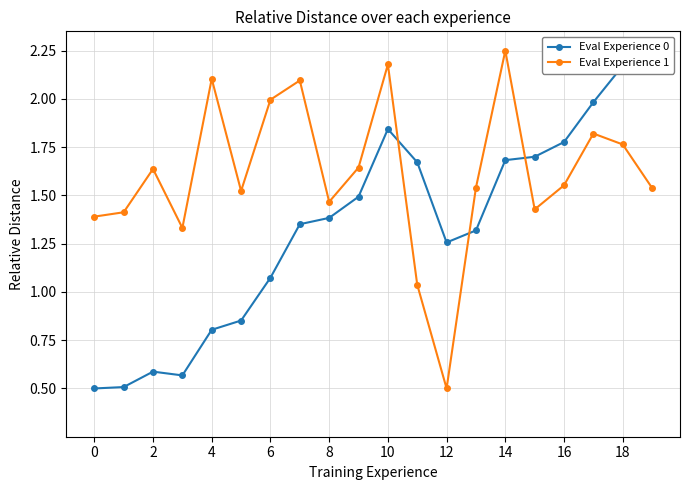

True or false: Eval Experience 0 and Eval Experience 1 cross at least once.

True